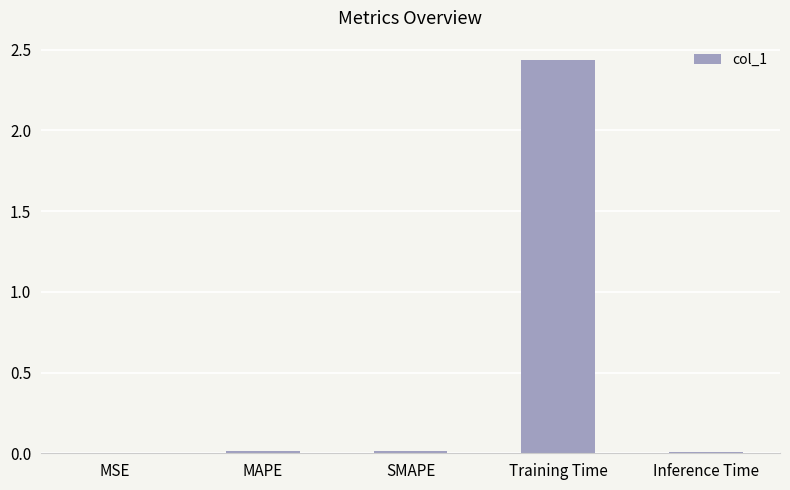

At which category does the chart reach its peak across all series?

Training Time